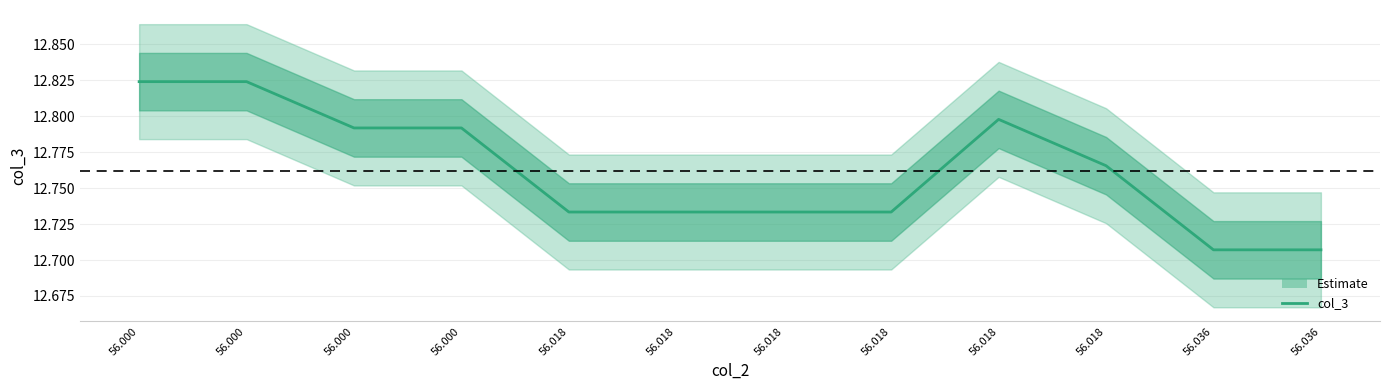

Rank the categories by value from highest to lowest.

56.000, 56.000, 56.018, 56.000, 56.000, 56.018, 56.018, 56.018, 56.018, 56.018, 56.036, 56.036